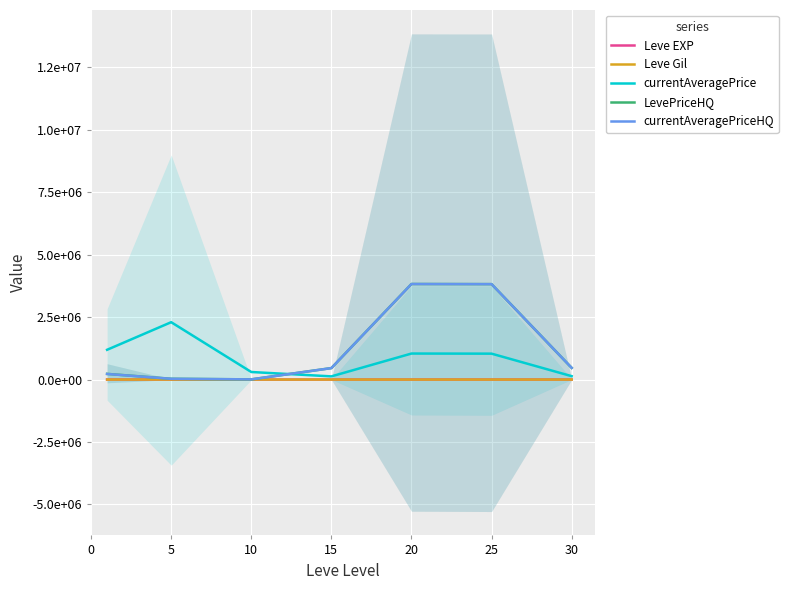

True or false: LevePriceHQ has a value of 459071.6 at 15.

True